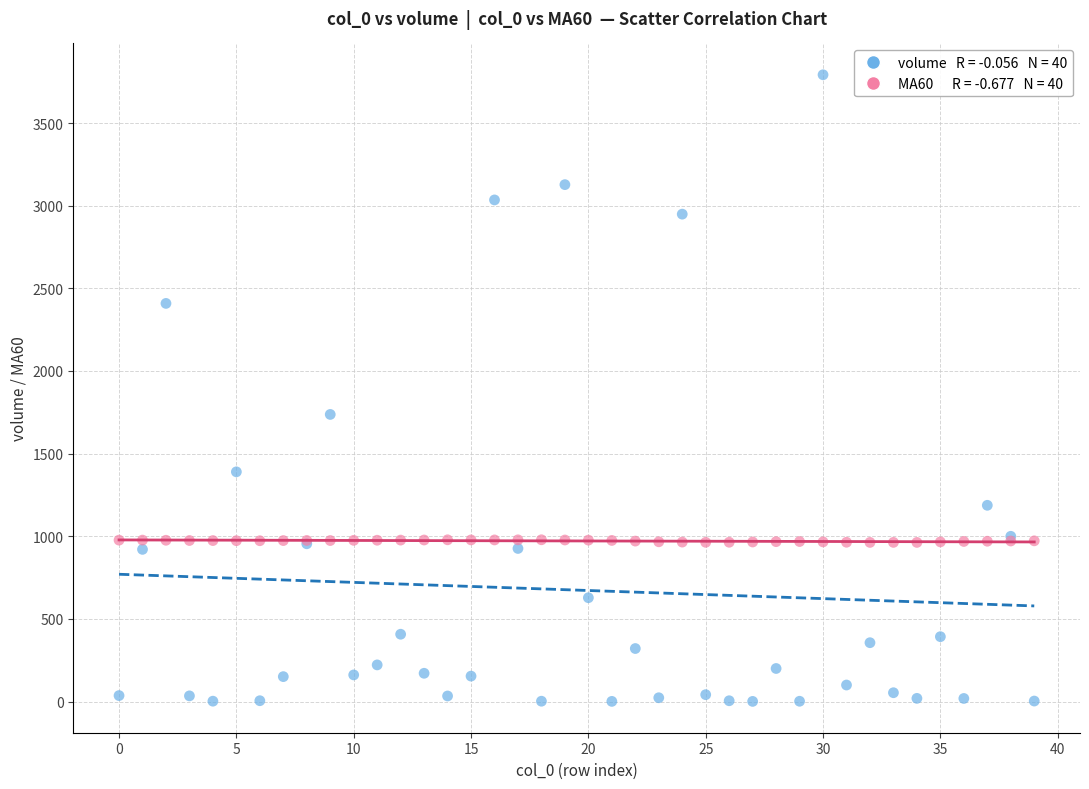

Across all series, what Y value is closest to 1896?

1737.2